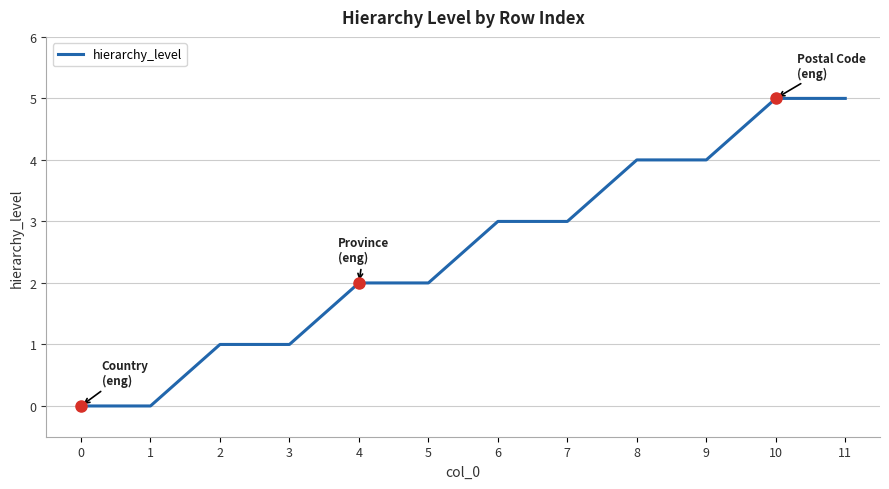

Reading left to right, list all the values displayed in this chart.

0	0	1	1	2	2	3	3	4	4	5	5